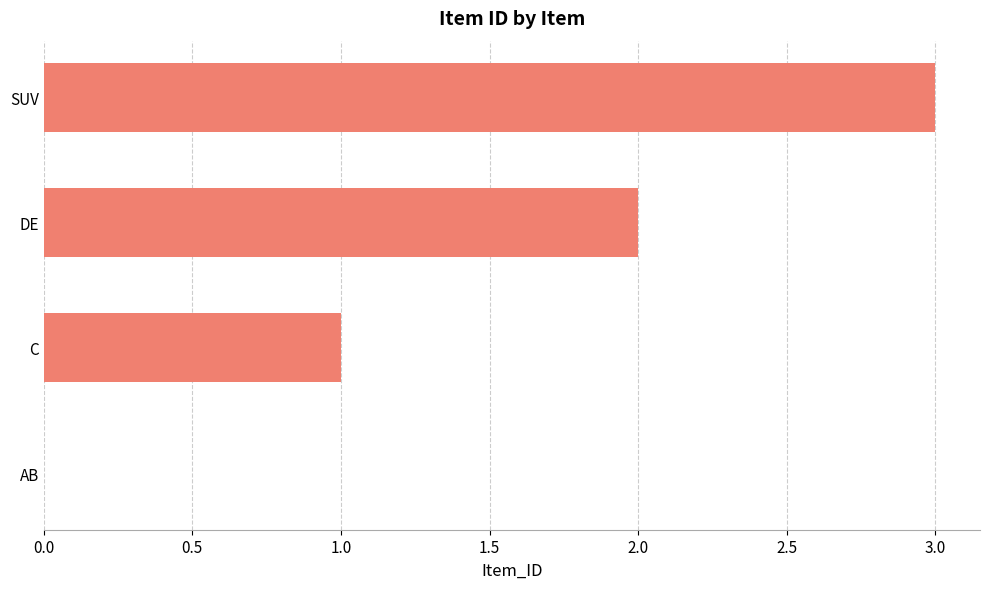

What value does the data have at SUV?

3